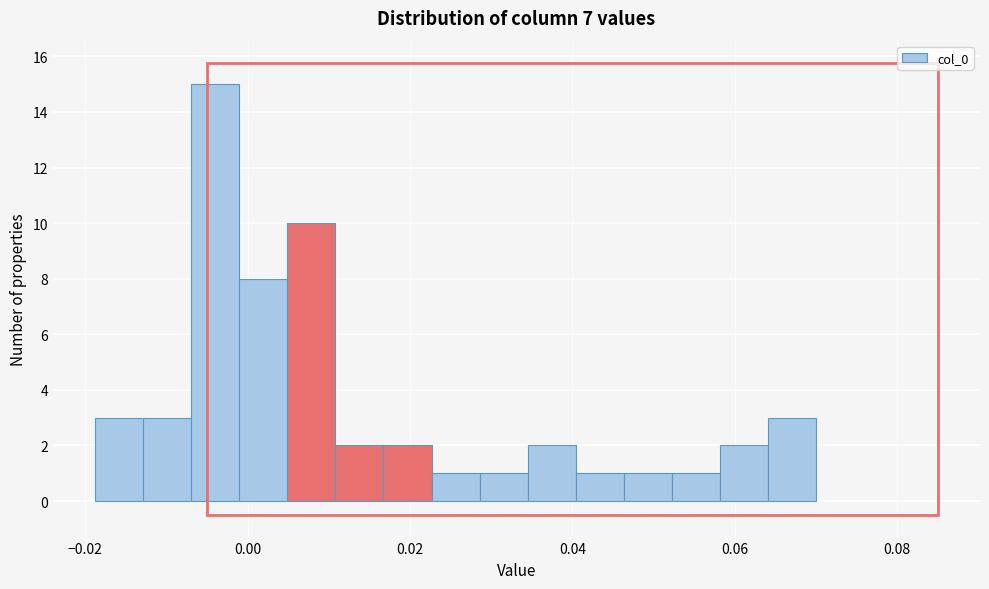

Read against the x-axis, roughly where is the centre of the tallest bar?

-0.004